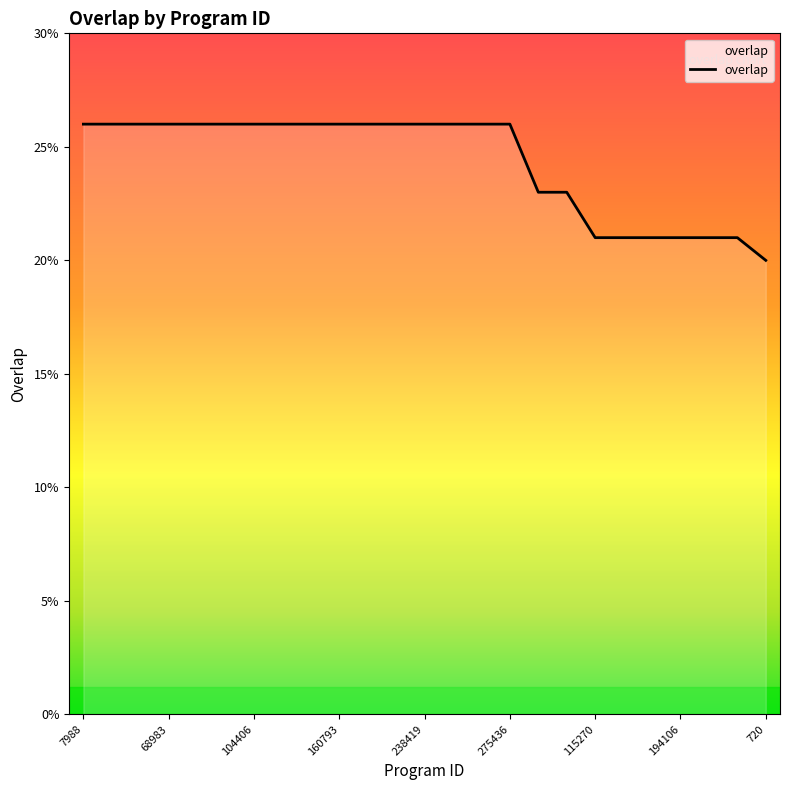

What is the difference between the maximum and minimum values?

6